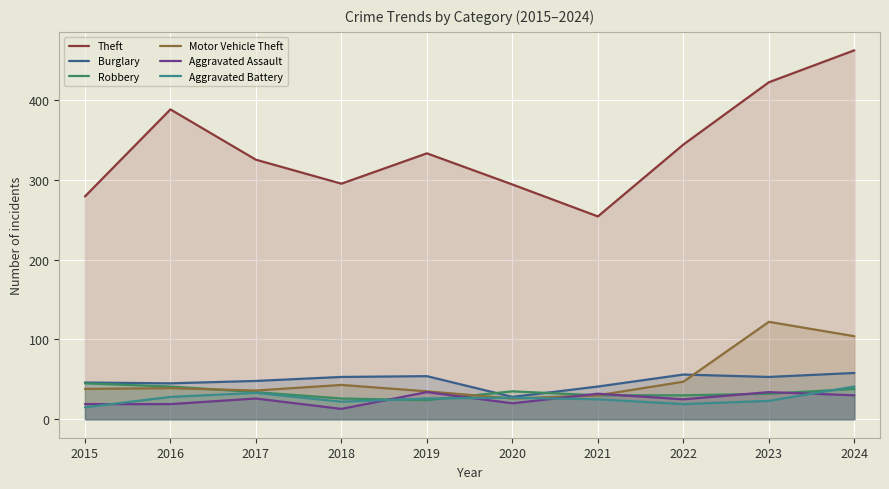

At which label does Aggravated Assault reach its minimum?

2018